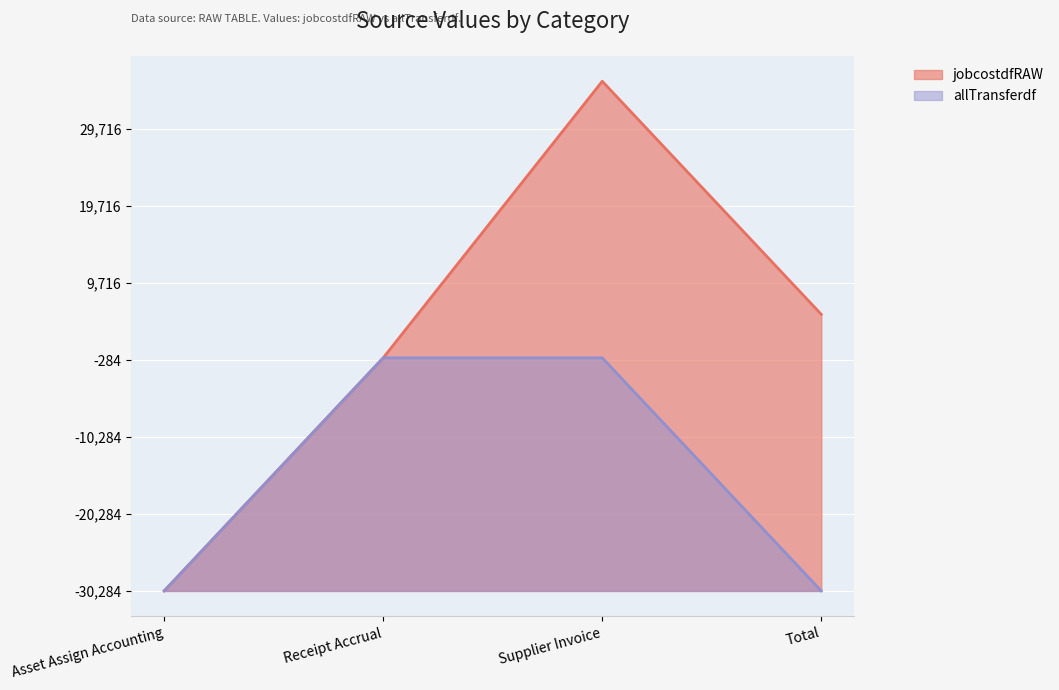

What position from the right is Total?

1